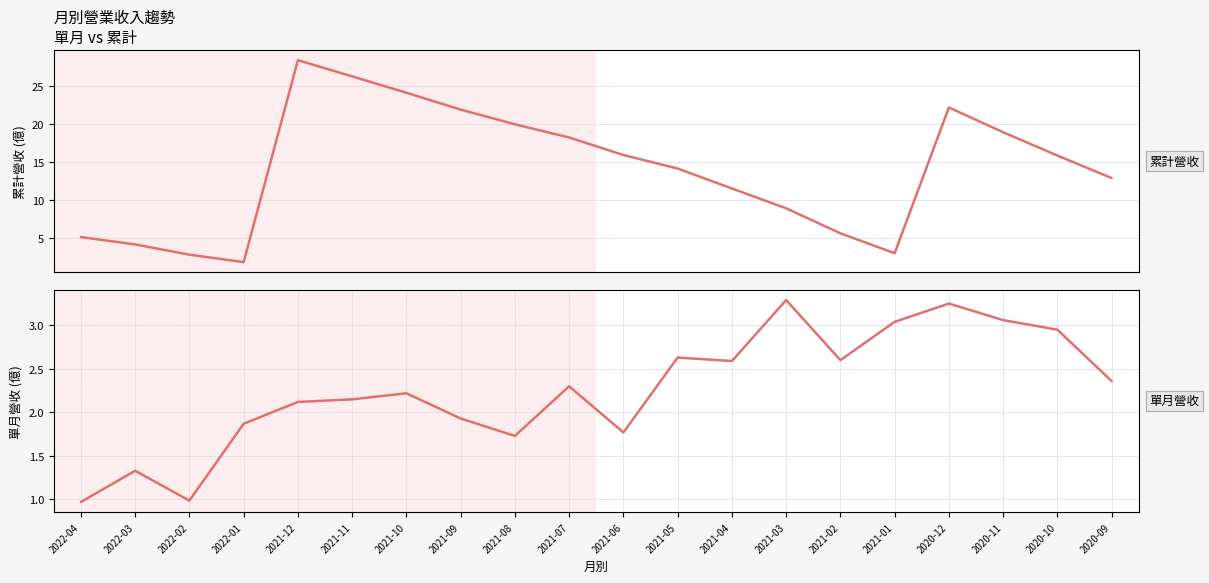

How many lines are shown in the chart?

2